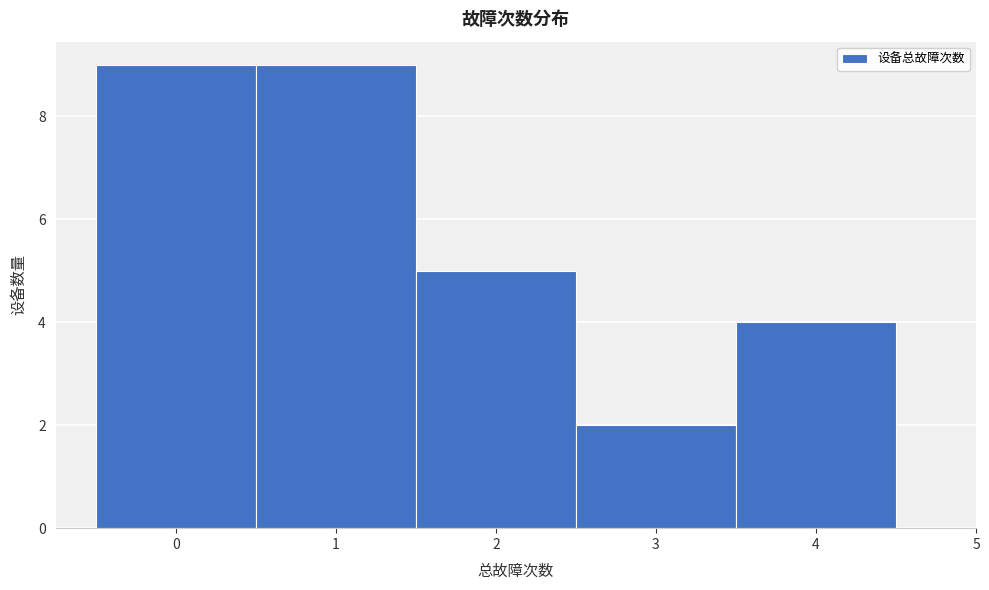

What is the height of the bar covering 1.5 to 2.5 on the x-axis? The values are not printed on the chart, so give them approximately, as read against the axis.

5